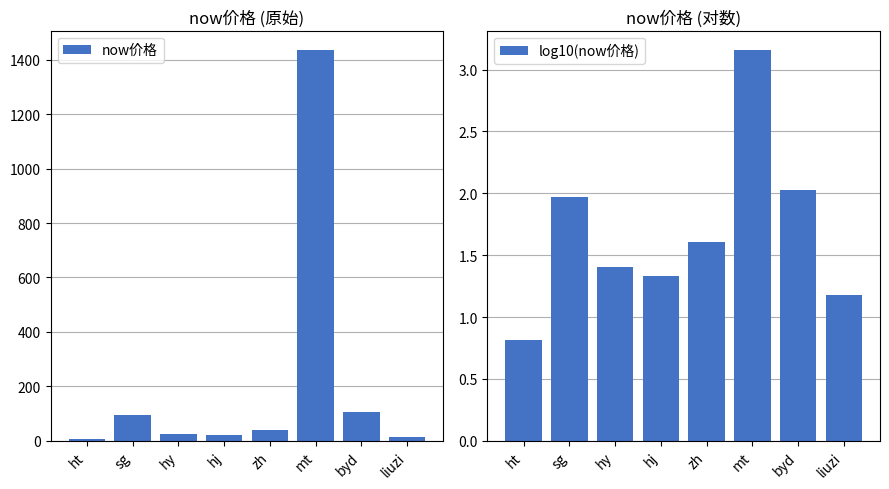

Where does the log10(now价格) series first go above 1?

sg